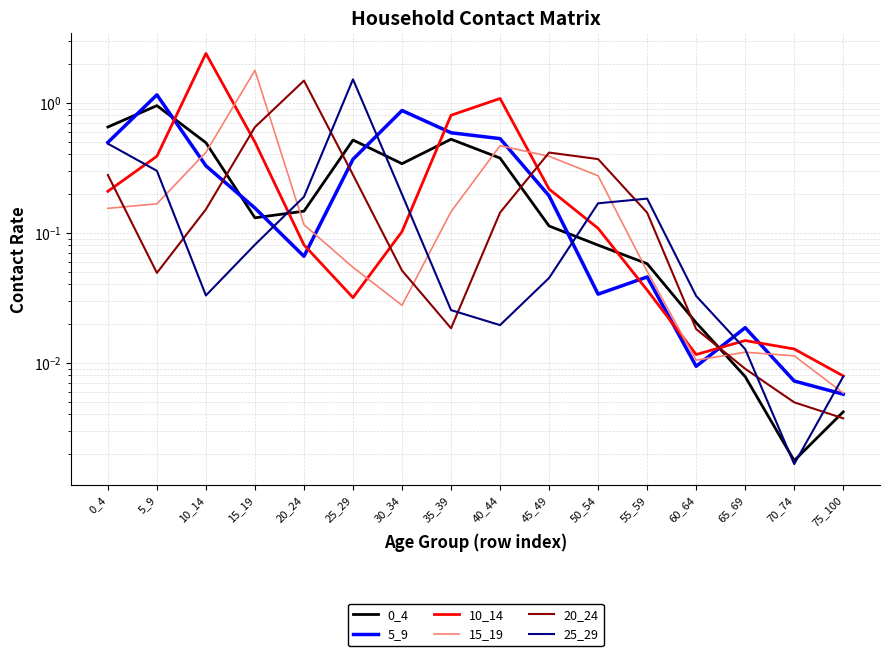

How many lines are shown in the chart?

6